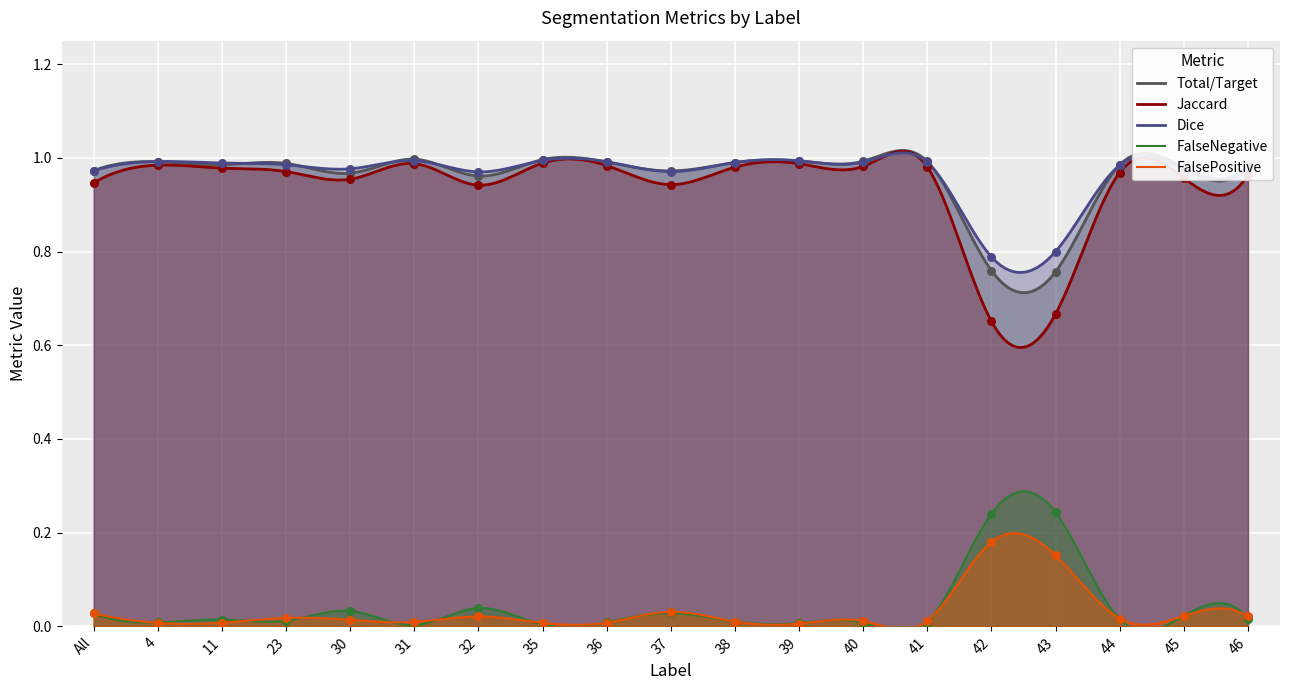

Which series has the widest spread of Y values?

Jaccard